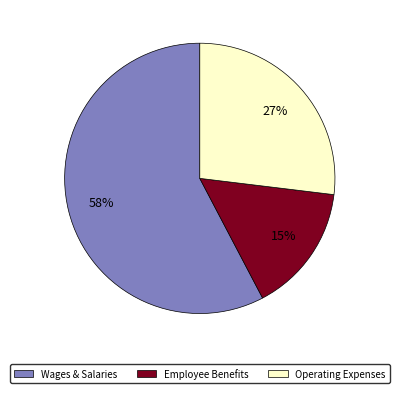

Is there any slice that represents more than half of the pie?

Yes